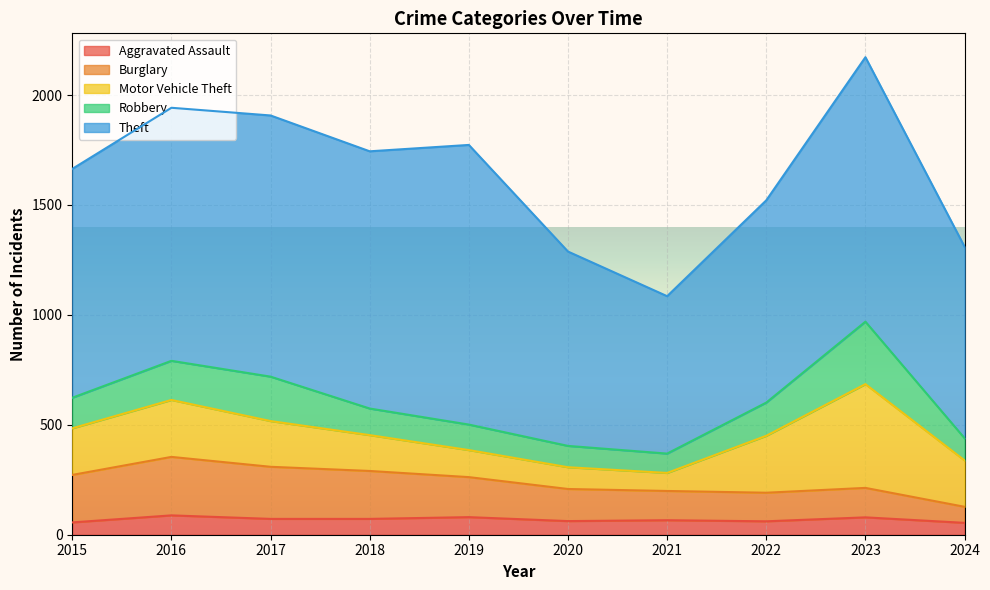

Reading left to right, extract all data points from this chart.

Aggravated Assault: 56	88	72	72	80	62	66	61	79	54
Burglary: 216	266	237	218	182	146	133	130	134	73
Motor Vehicle Theft: 212	259	208	163	123	99	82	259	472	211
Robbery: 139	178	202	121	116	97	88	151	284	101
Theft: 1041	1151	1188	1170	1272	884	716	920	1203	871